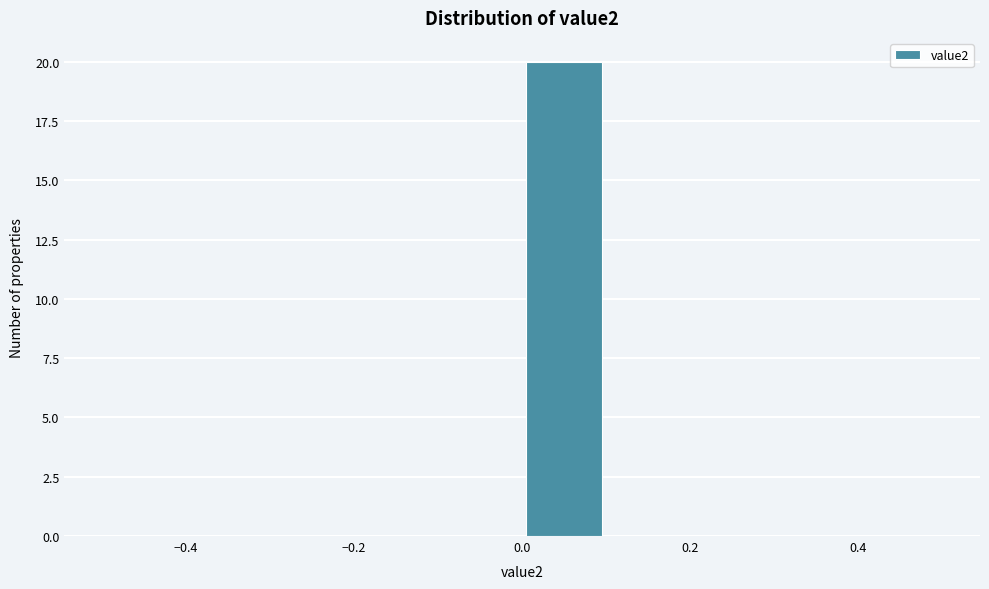

Reading left to right, transcribe this chart: for each bar, give the range it covers on the x-axis and its height. The values are not printed on the chart, so give them approximately, as read against the axis.

-0.5 to -0.4: 0
-0.4 to -0.3: 0
-0.3 to -0.2: 0
-0.2 to -0.1: 0
-0.1 to 0.0: 0
0.0 to 0.1: 20
0.1 to 0.2: 0
0.2 to 0.3: 0
0.3 to 0.4: 0
0.4 to 0.5: 0